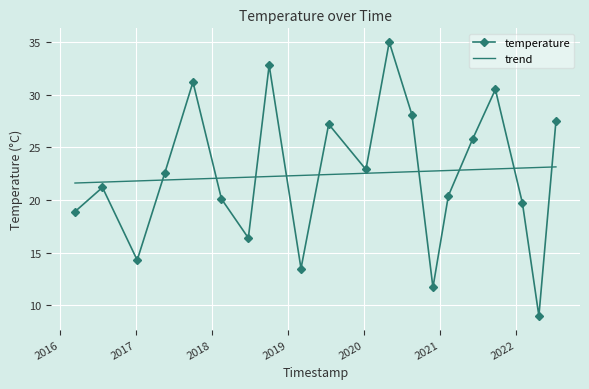

What are all the series names shown in the legend?

temperature, trend